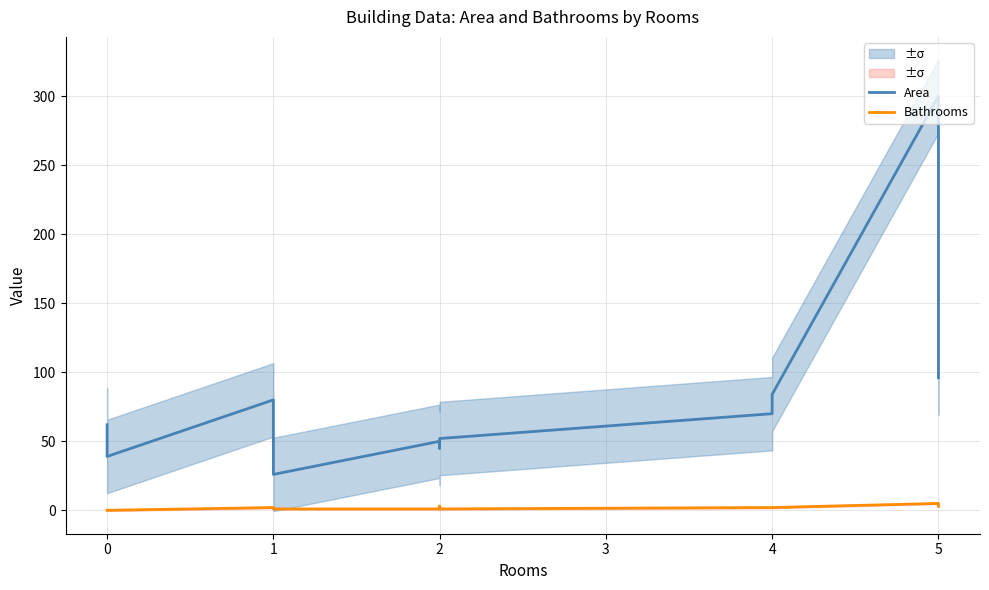

In Area, how many points are higher than both neighbors (excluding endpoints)?

2